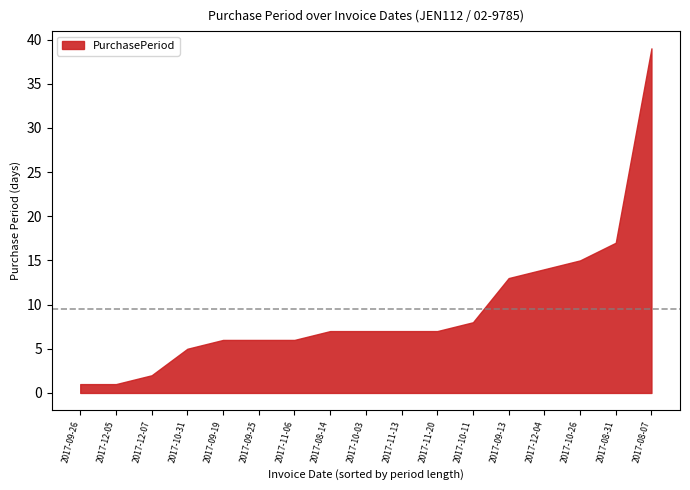

What is the difference between the maximum and minimum values?

38